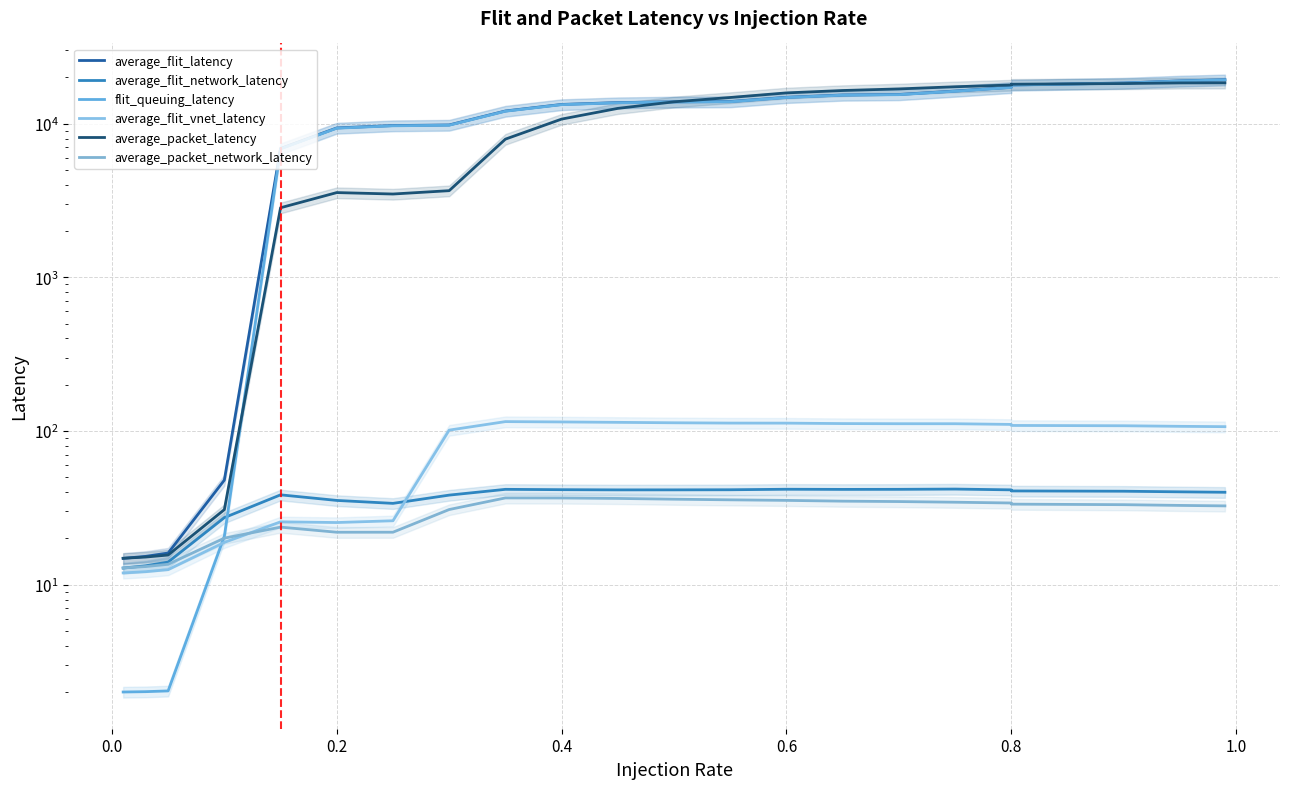

True or false: flit_queuing_latency has more than 0 interior local peaks.

False